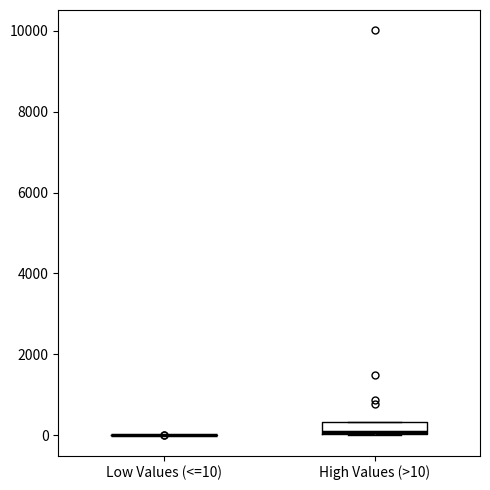

Which box is the tallest, from its lower edge to its upper edge?

High Values (>10)